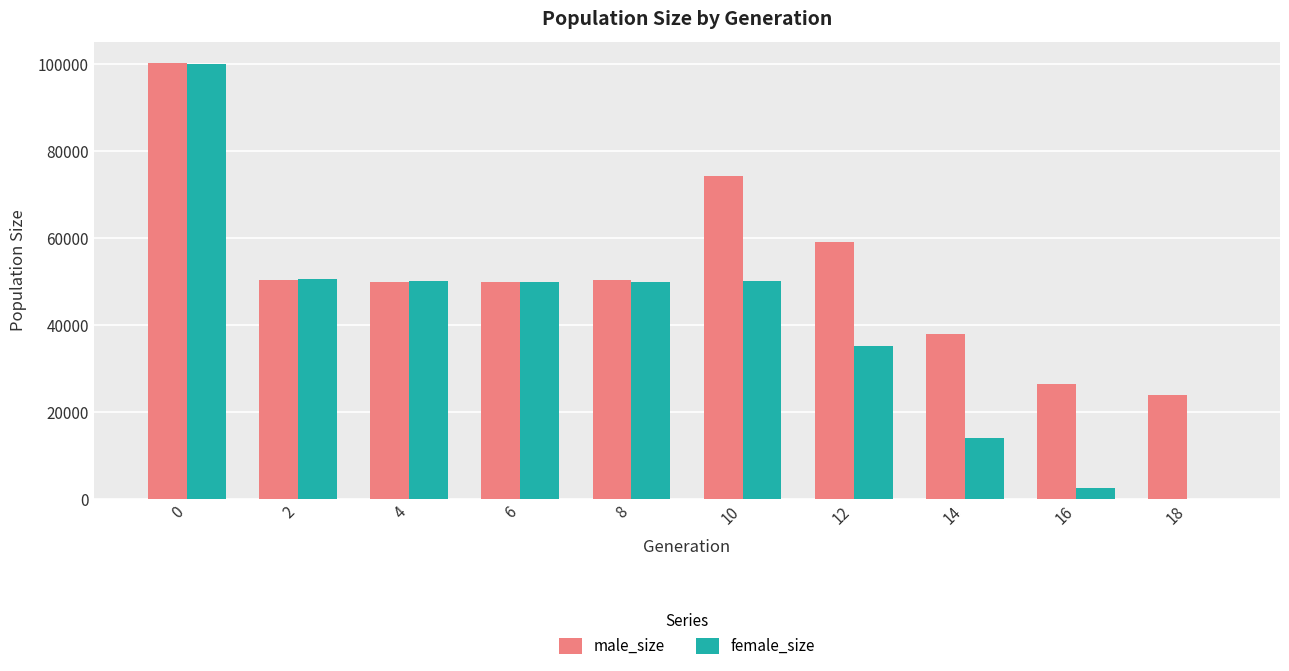

What are all the series names shown in the legend?

male_size, female_size